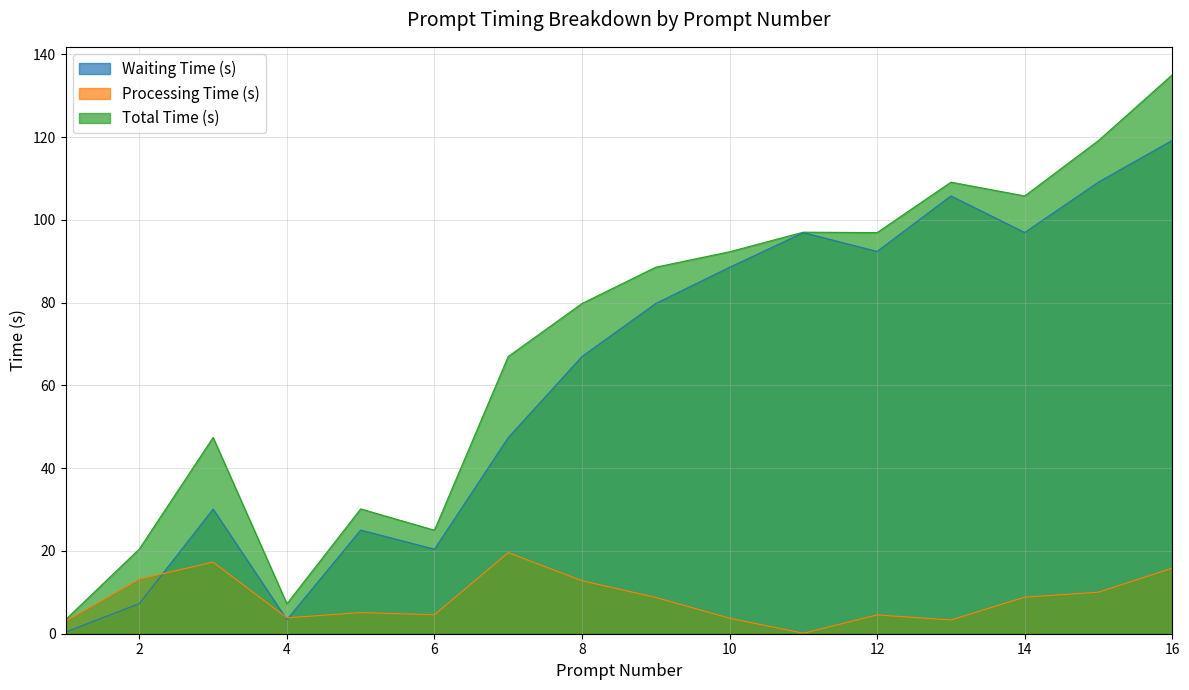

How many lines are shown in the chart?

3